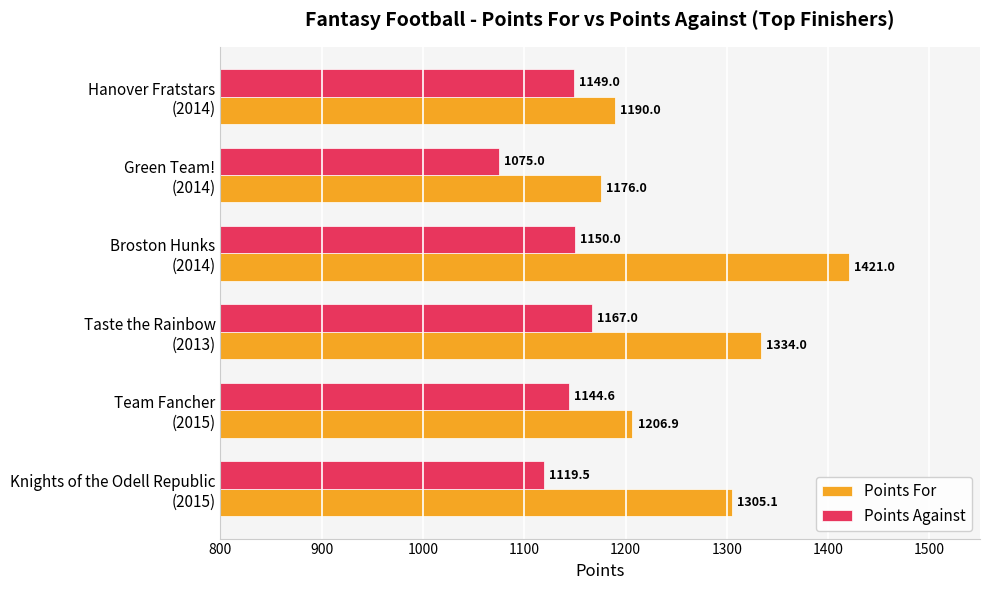

Which series has the widest spread of values?

Points For